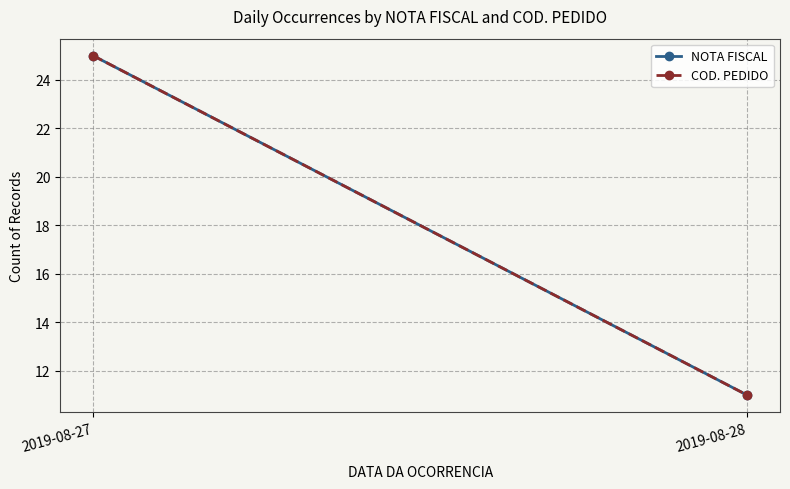

Between 2019-08-27 and 2019-08-28, which series saw the biggest shift?

NOTA FISCAL